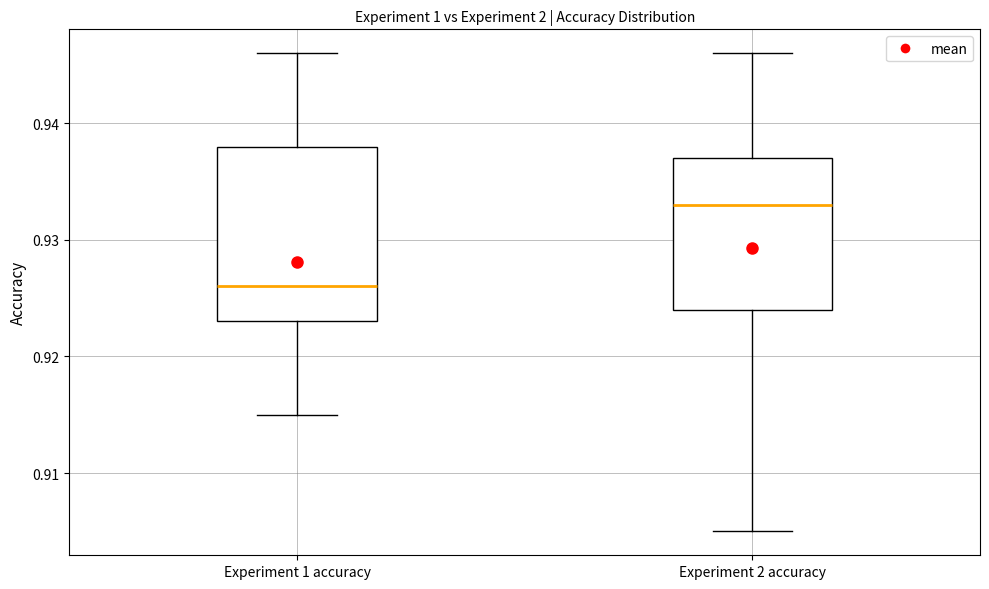

Reading left to right, read every box against the y-axis: the position of its median line, the range the box covers, and the ends of its whiskers. The values are not printed on the chart, so give them approximately, as read against the axis.

Experiment 1 accuracy: median 0.926, box 0.923 to 0.938, whiskers 0.915 to 0.946
Experiment 2 accuracy: median 0.933, box 0.924 to 0.937, whiskers 0.905 to 0.946